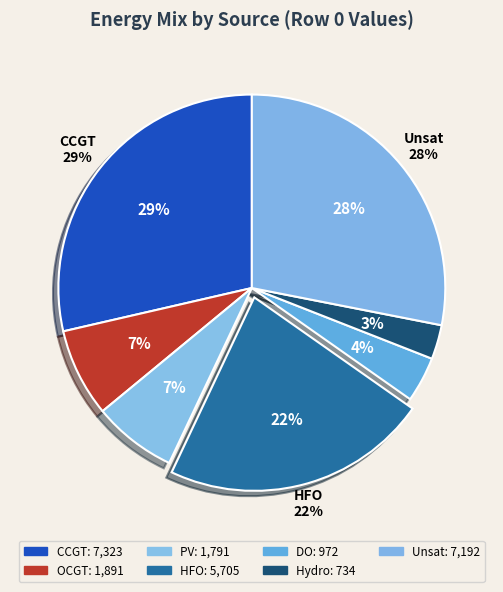

Is Hydro the majority of the pie?

No